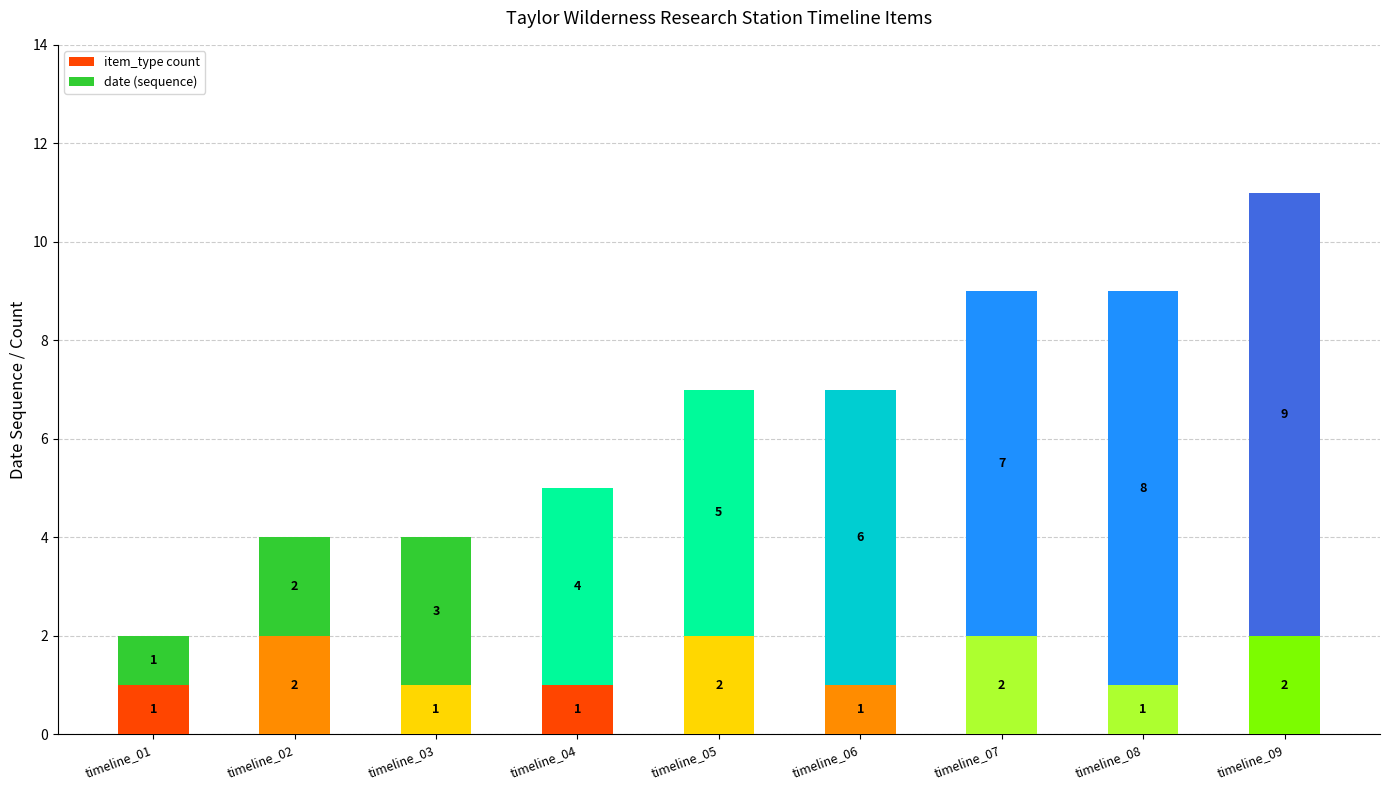

What are all the series names shown in the legend?

item_type count, date (sequence)